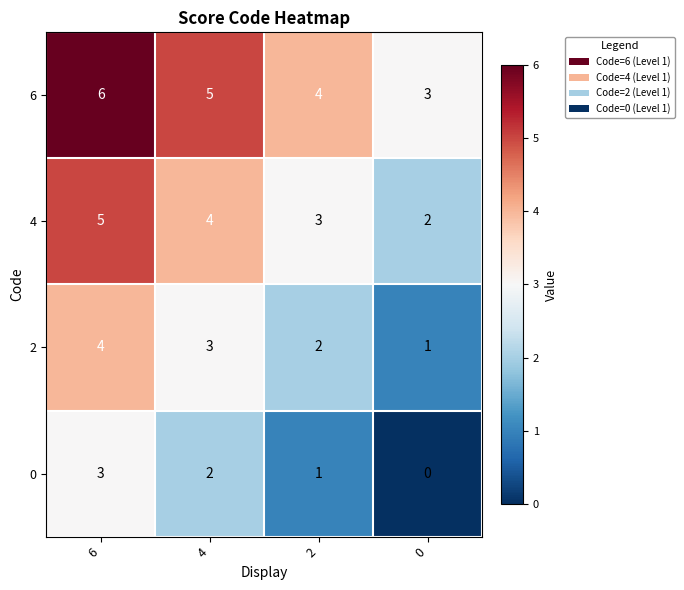

Reading left to right, extract all data points from this chart.

6: 6=6	4=5	2=4	0=3
4: 6=5	4=4	2=3	0=2
2: 6=4	4=3	2=2	0=1
0: 6=3	4=2	2=1	0=0